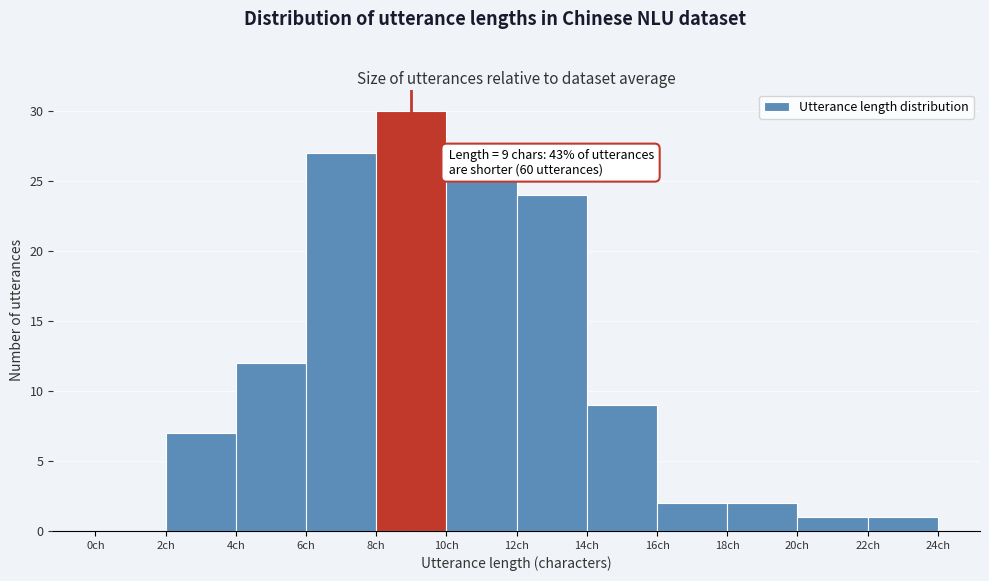

Which range on the x-axis has the tallest bar?

8 to 10